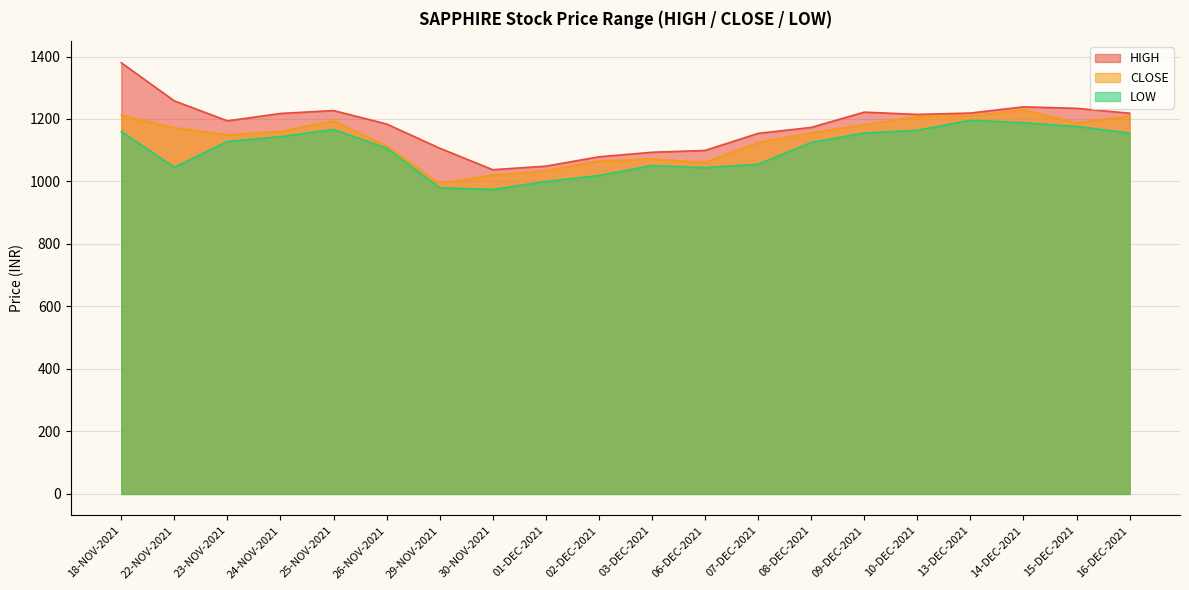

Where does the LOW series first go above 1128?

18-NOV-2021